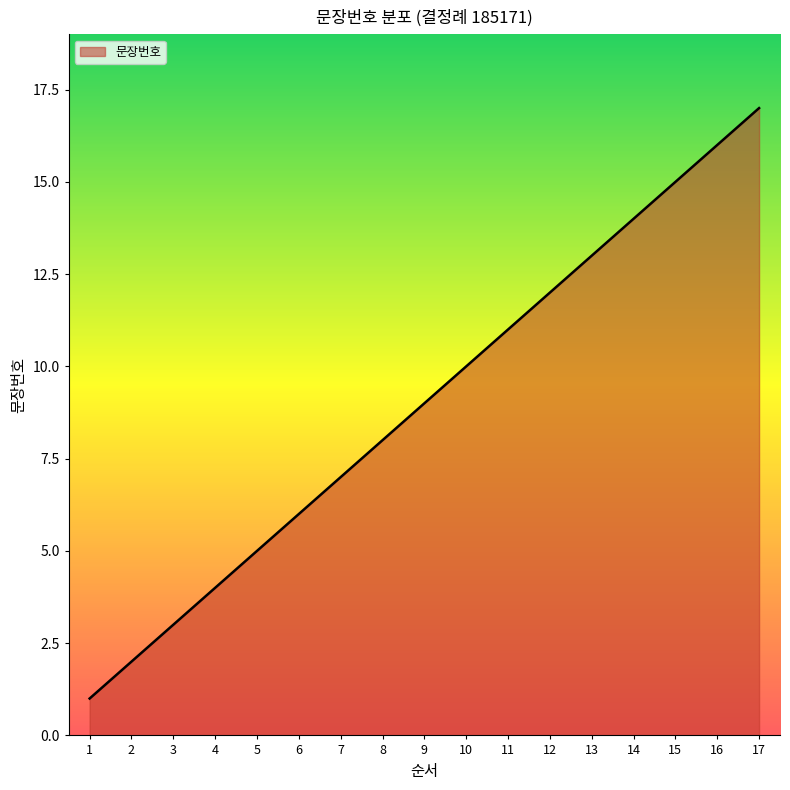

List the labels in order of value, smallest first.

1, 2, 3, 4, 5, 6, 7, 8, 9, 10, 11, 12, 13, 14, 15, 16, 17